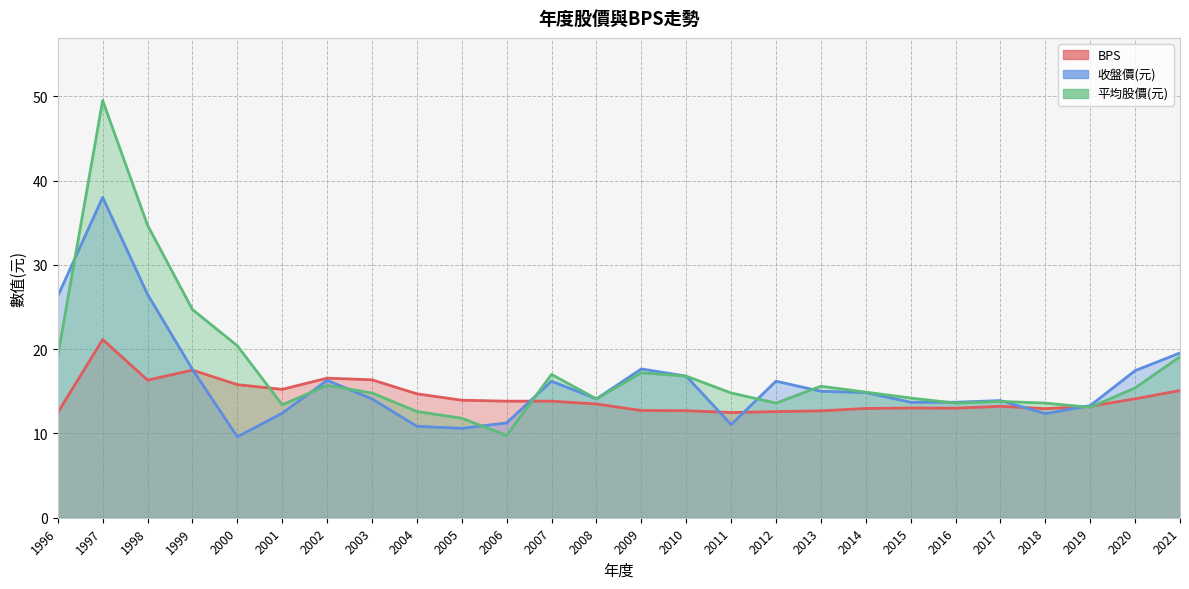

Rank the series at 2009 from lowest to highest value.

BPS, 平均股價(元), 收盤價(元)